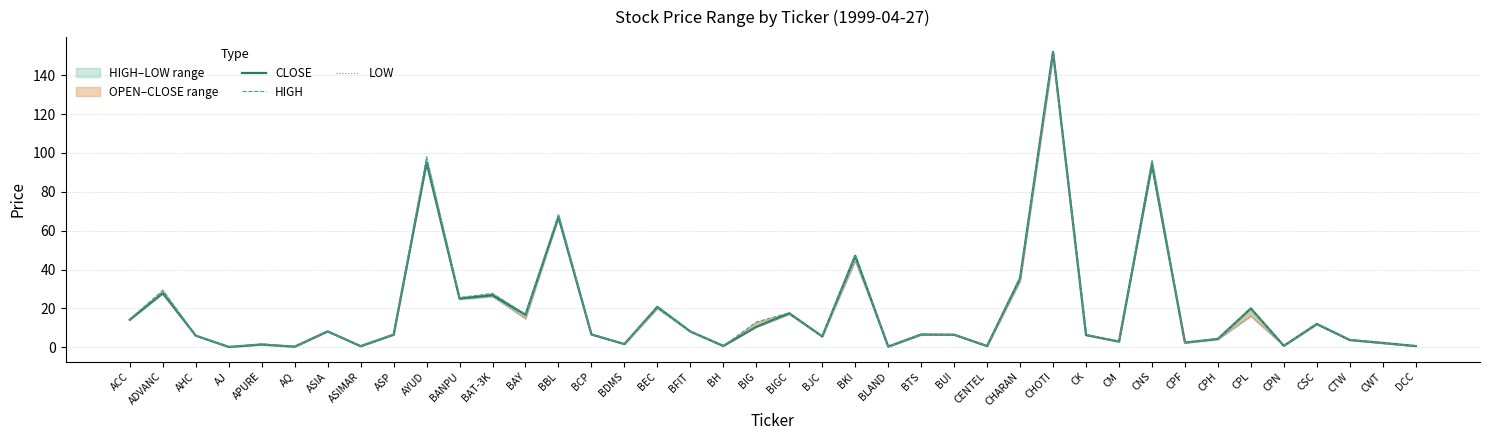

Reading left to right, transcribe all the data shown in this chart.

CLOSE: 14.2	27.8	6.0	0.2	1.4	0.4	8.2	0.6	6.5	95.0	25.1	26.8	16.8	67.0	6.6	1.7	20.8	8.1	0.7	10.5	17.5	5.6	47.1	0.4	6.6	6.5	0.7	35.5	152.0	6.3	3.0	94.0	2.4	4.3	20.0	0.8	12.0	3.8	2.2	0.7
HIGH: 14.5	29.4	6.0	0.2	1.8	0.4	8.2	0.6	6.6	98.0	25.6	27.8	17.0	68.5	6.8	1.7	20.8	8.2	0.7	13.0	17.8	5.7	47.6	0.4	6.7	6.5	0.7	35.5	152.0	6.5	3.0	96.5	2.4	4.5	20.0	0.8	12.2	4.0	2.2	0.7
LOW: 14.2	27.8	6.0	0.2	1.3	0.3	8.2	0.6	6.5	95.0	24.6	26.0	14.8	66.5	6.6	1.7	19.9	8.0	0.7	10.5	17.0	5.6	44.4	0.4	6.4	6.5	0.6	34.0	150.0	6.2	3.0	93.0	2.3	4.1	16.0	0.8	11.8	3.8	2.1	0.7